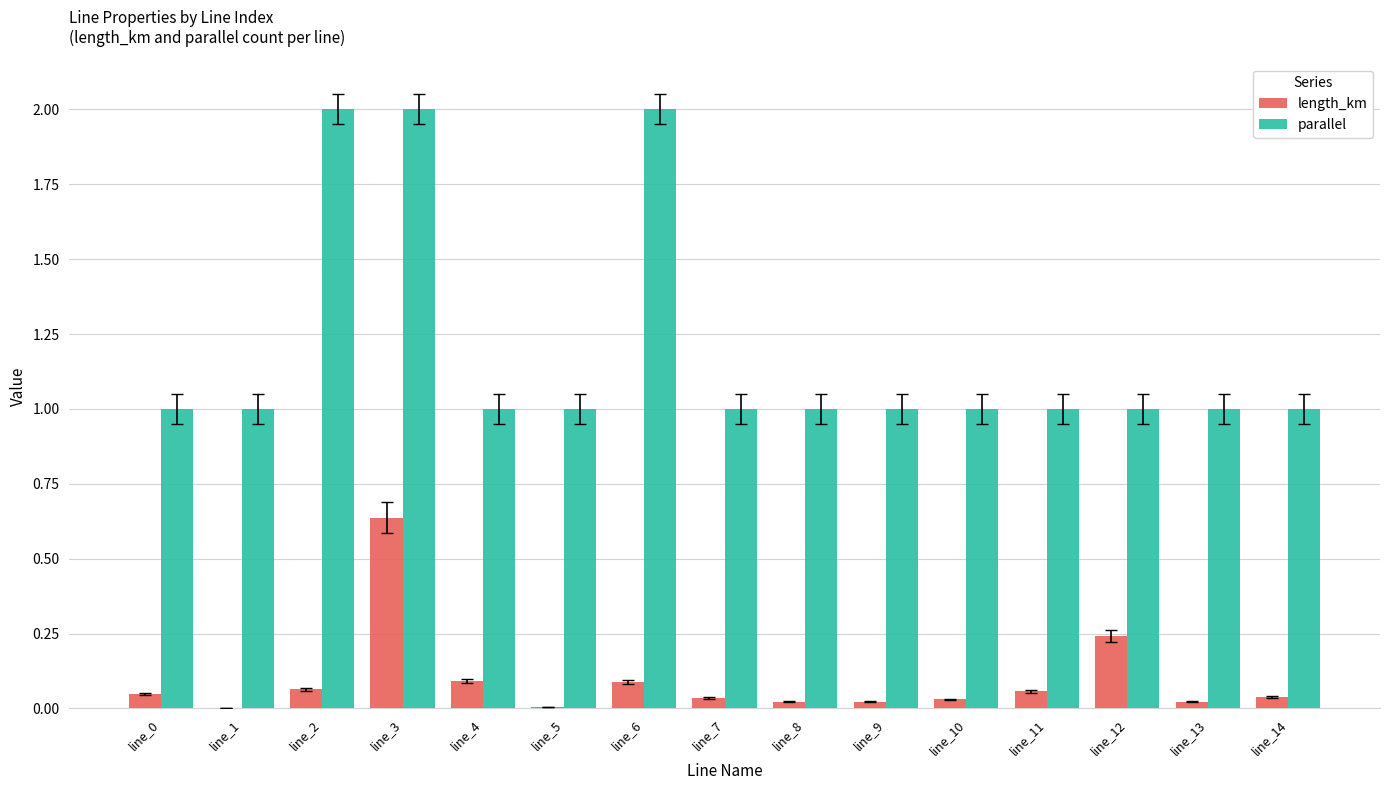

Count the number of data series in this chart.

2